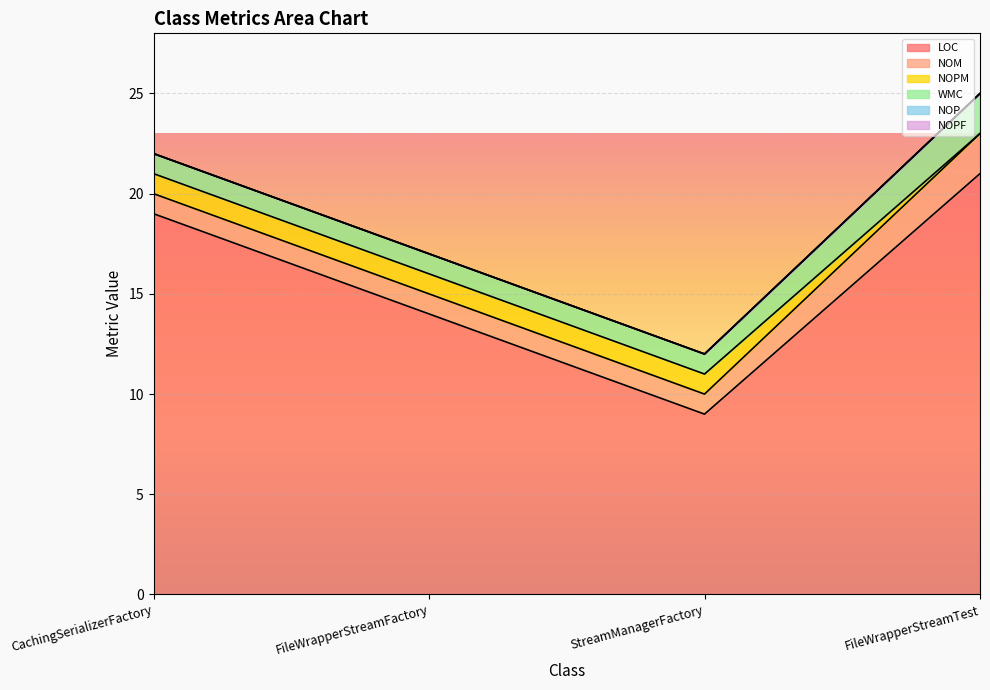

Where does the LOC series first go above 19?

FileWrapperStreamTest